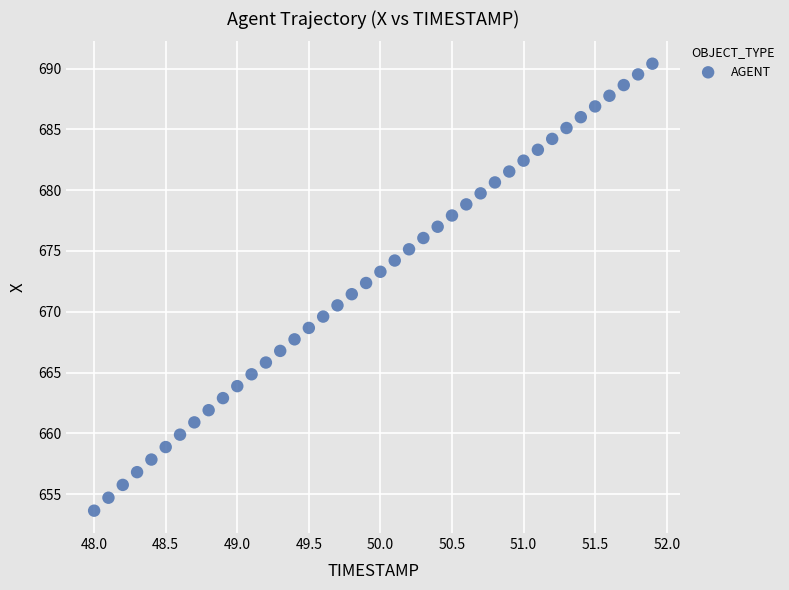

What is the range of Y values (max minus min)?

36.7